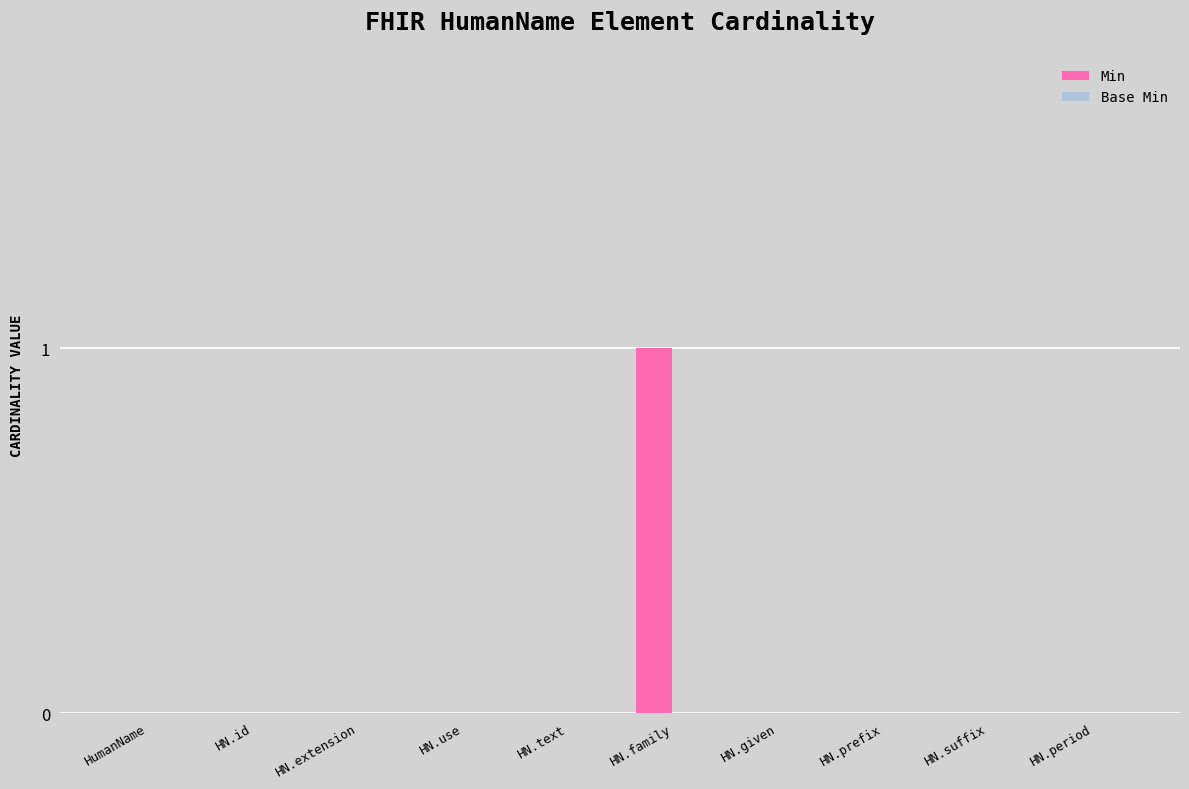

Which label corresponds to the largest value in the chart?

HN.family